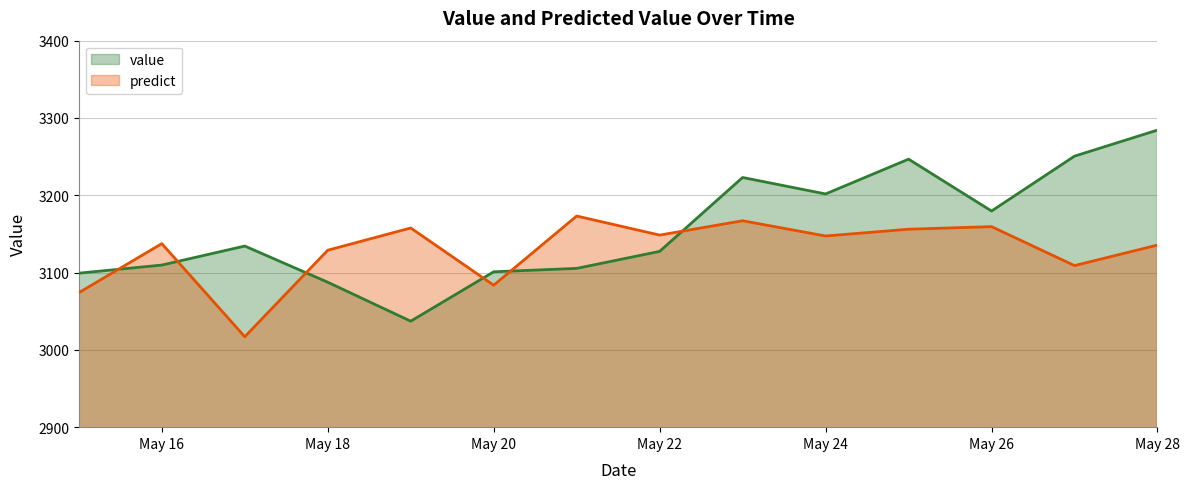

True or false: predict and value intersect in this chart.

True